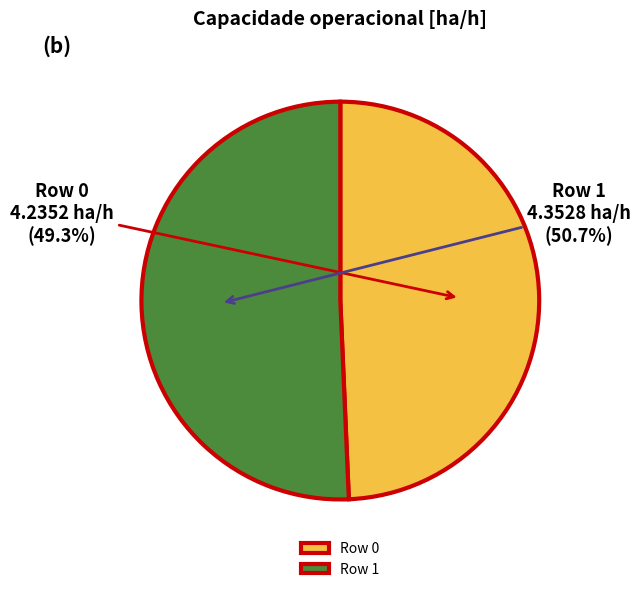

How much of the chart is everything except Row 1?

49.3%